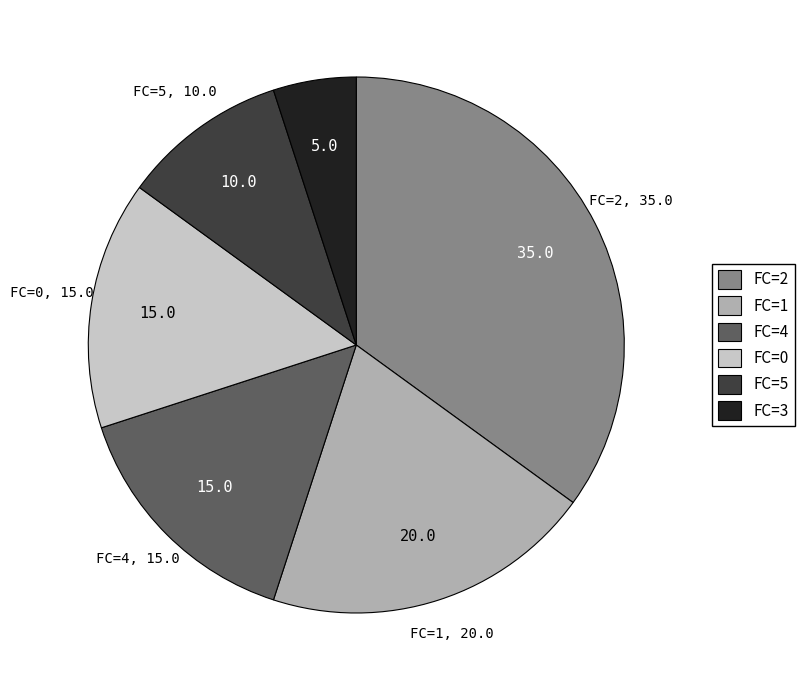

How many slices are in this pie chart?

6